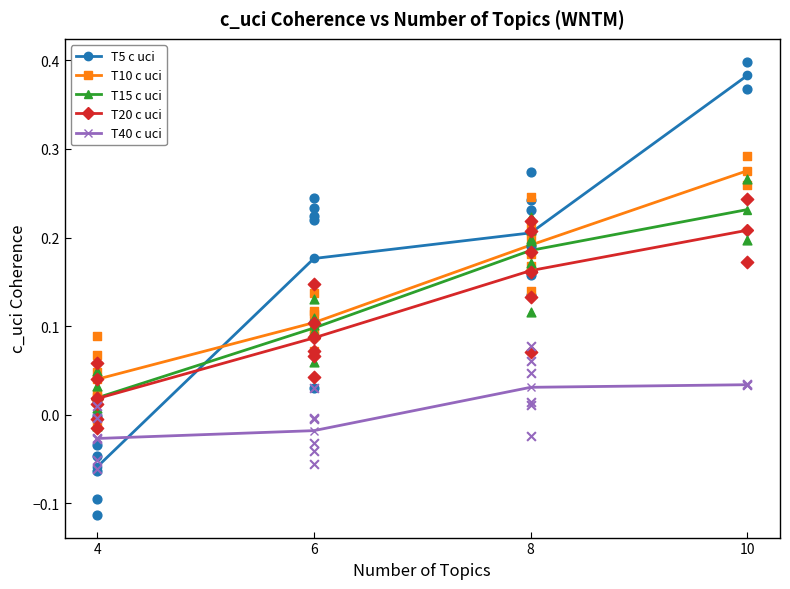

Which series has the widest spread of Y values?

T5 c uci